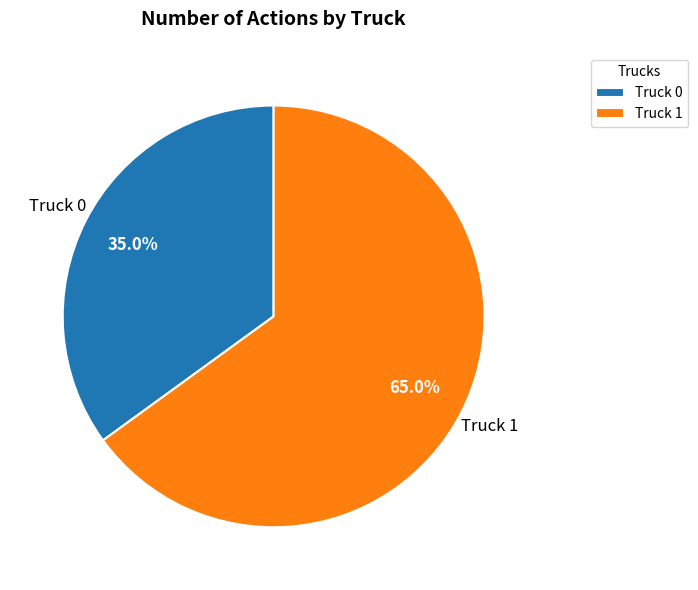

What percentage is NOT represented by Truck 1?

35.0%